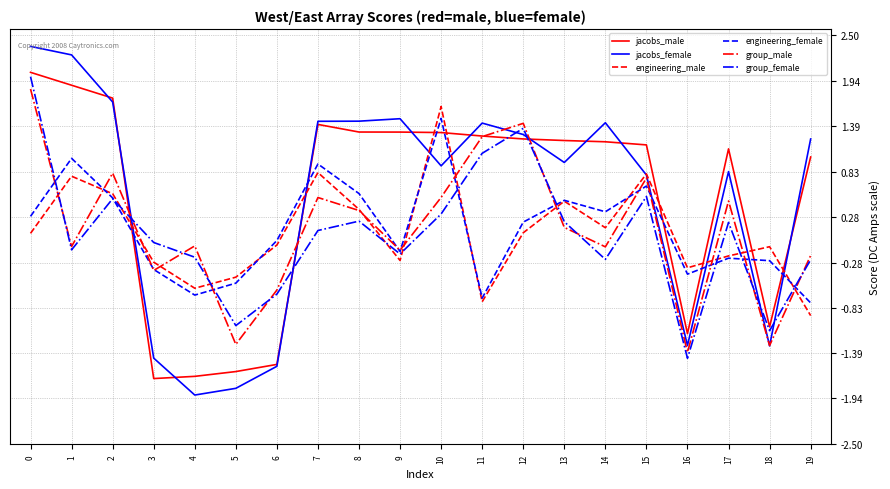

What is the minimum value for engineering_male?

-0.9